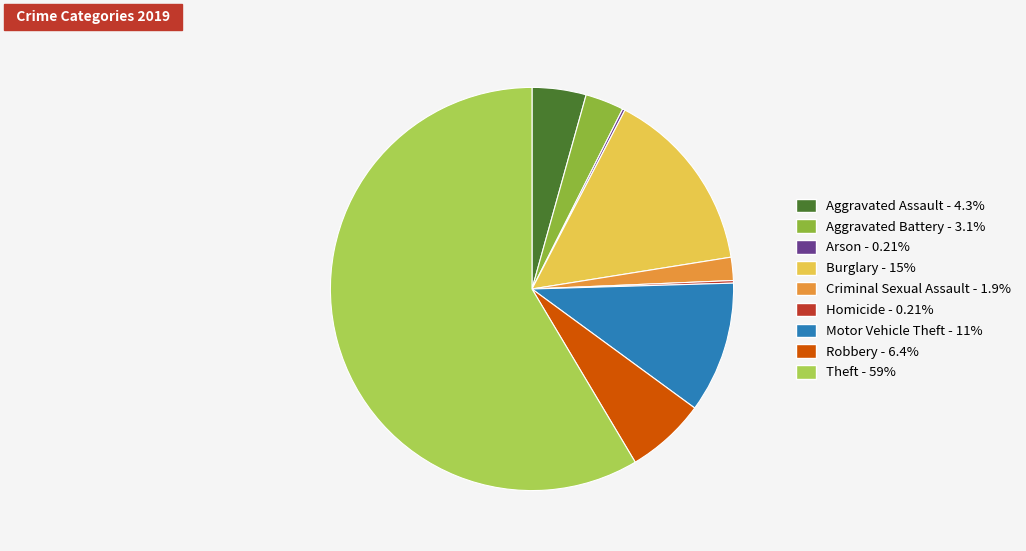

Is there a majority slice in this chart?

Yes